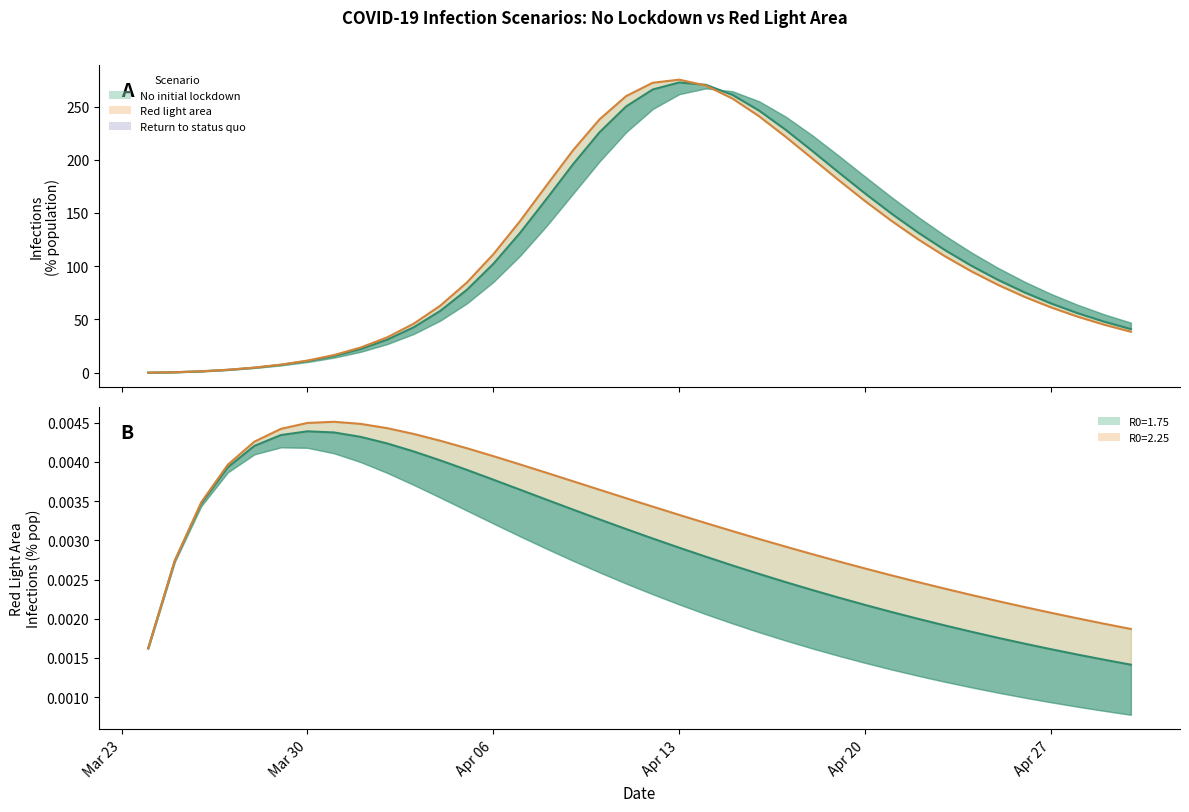

The No initial lockdown (R0=1.75) series shows 57.8 at 10. True or false?

False